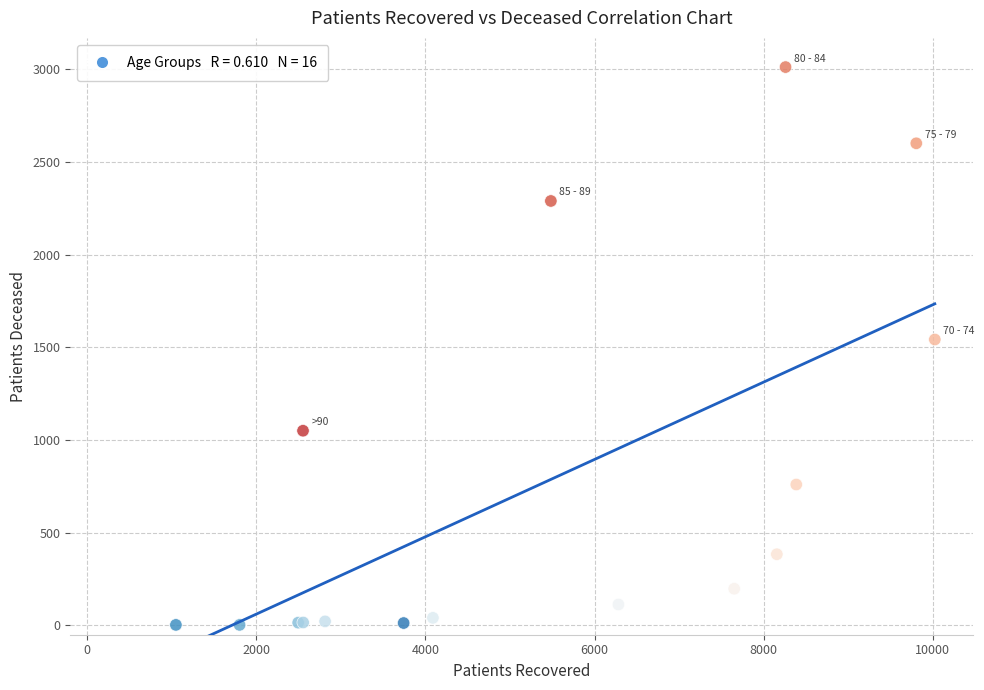

What Y value in the scatter plot is closest to 1507?

1542